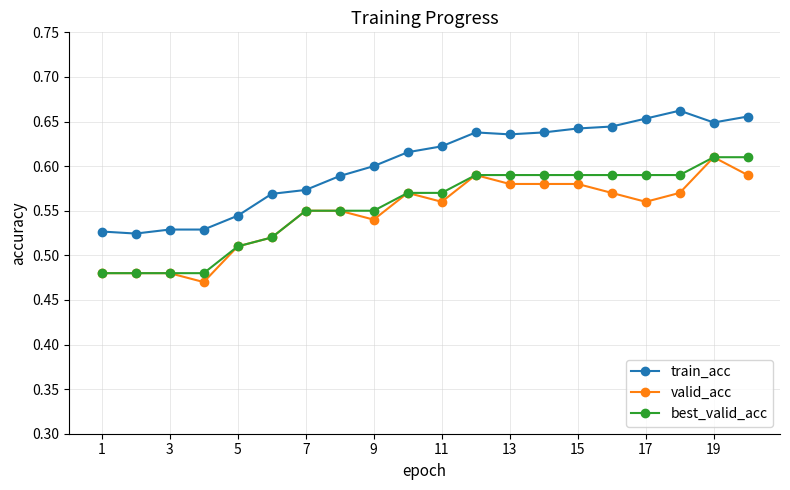

True or false: train_acc and best_valid_acc intersect in this chart.

False